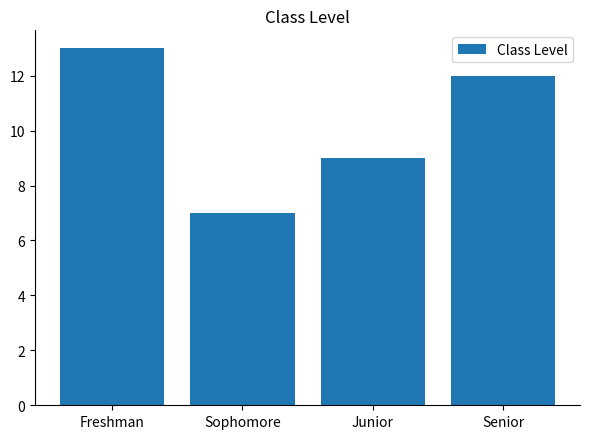

Rank the categories by value from highest to lowest.

Freshman, Senior, Junior, Sophomore